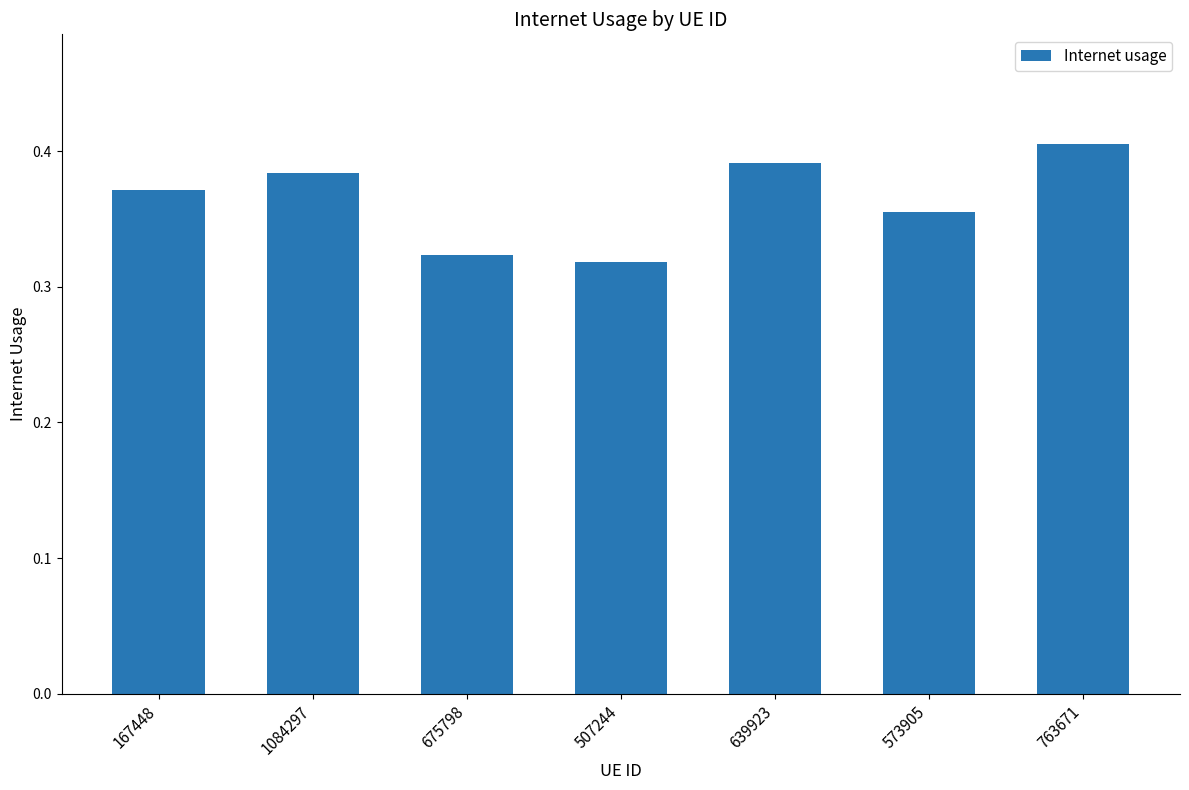

What is the sum of the values at 763671 and 639923?

0.8